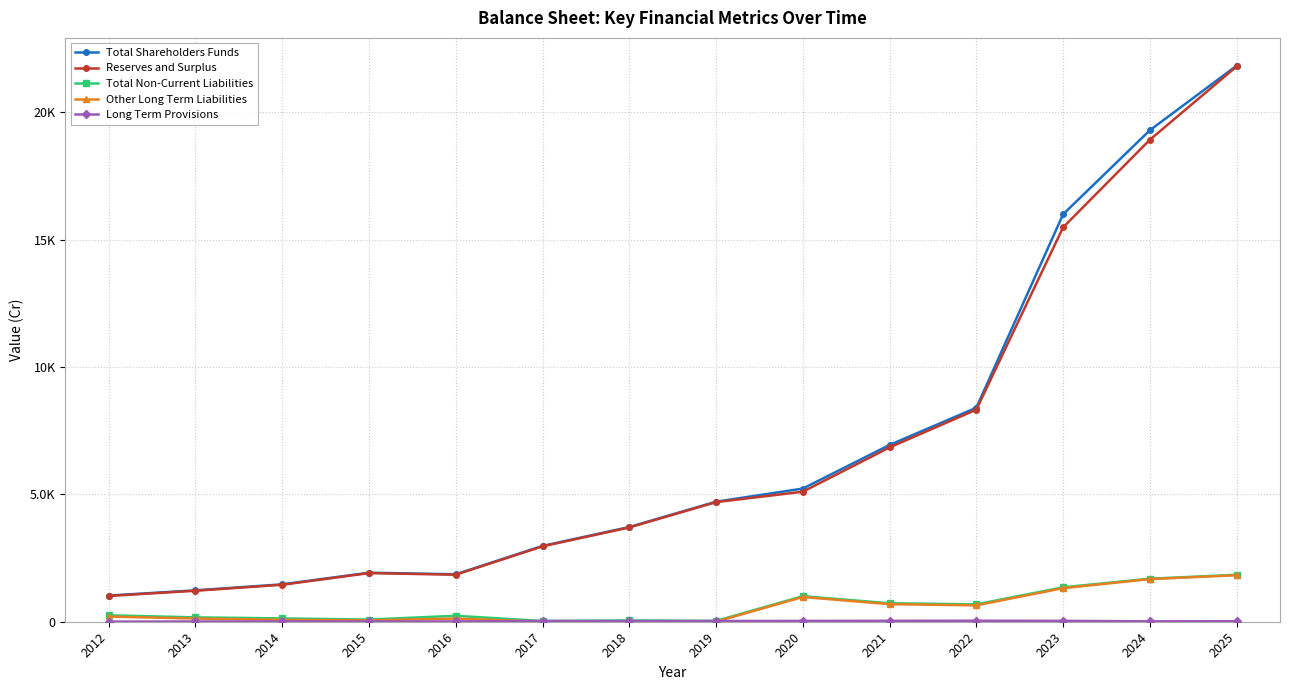

What is the approximate value of Total Shareholders Funds at 2017?

2976.9